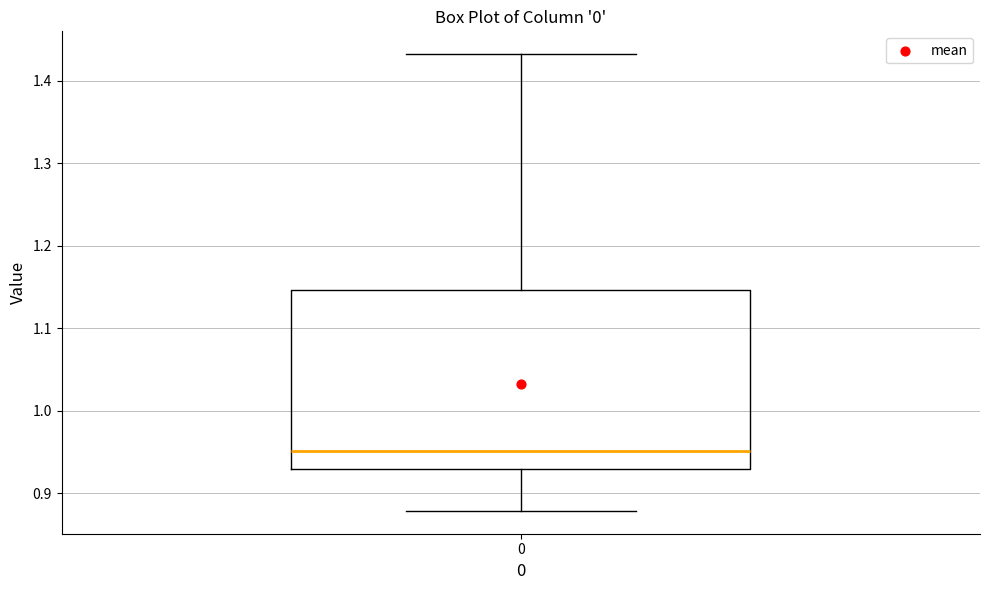

Transcribe this box plot: give where the median line is, the range the box spans, and where the two whiskers end, as read against the y-axis. The values are not printed on the chart, so give them approximately, as read against the axis.

median 0.95, box 0.93 to 1.15, whiskers 0.88 to 1.43